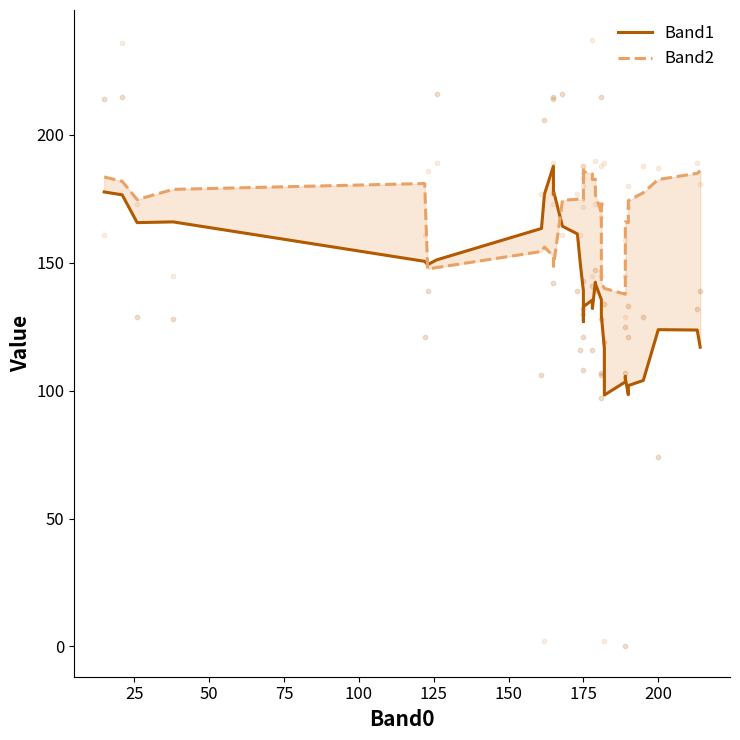

What are all the series names shown in the legend?

Band1, Band2